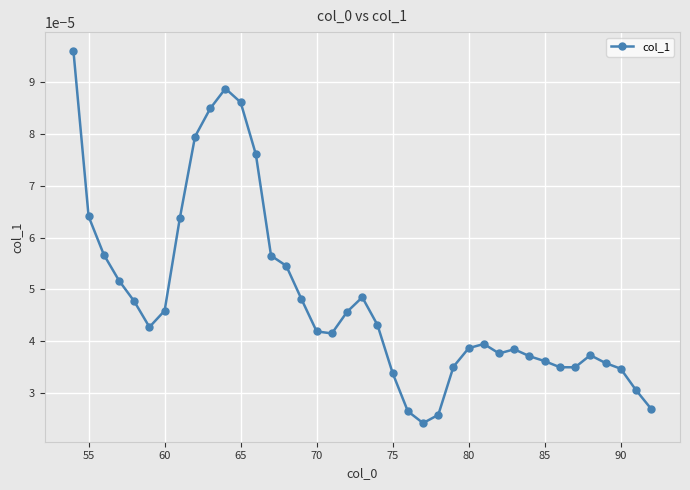

Count the values in the range 0 to 1.

39